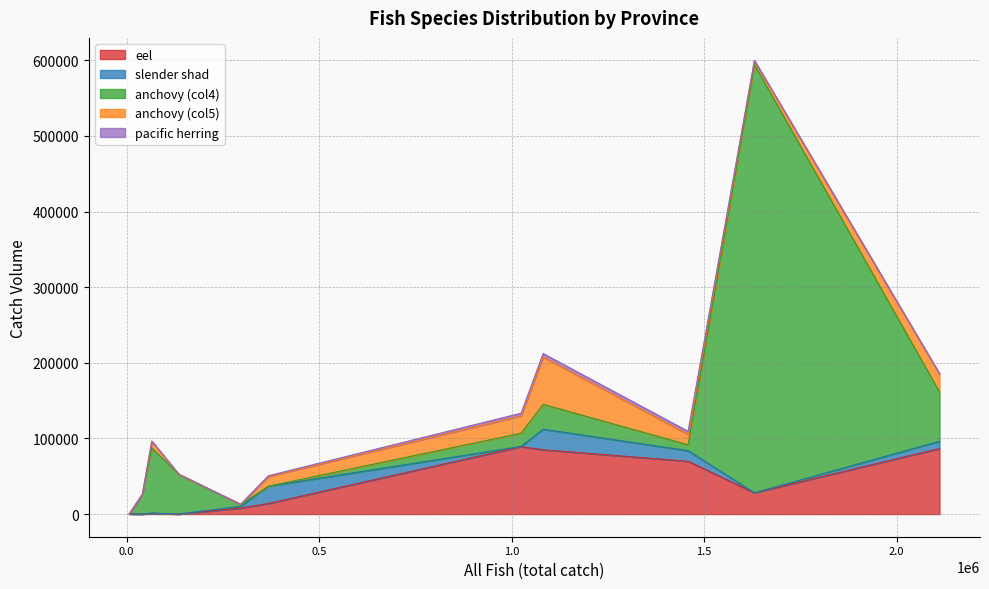

What is the maximum value for eel?

89095